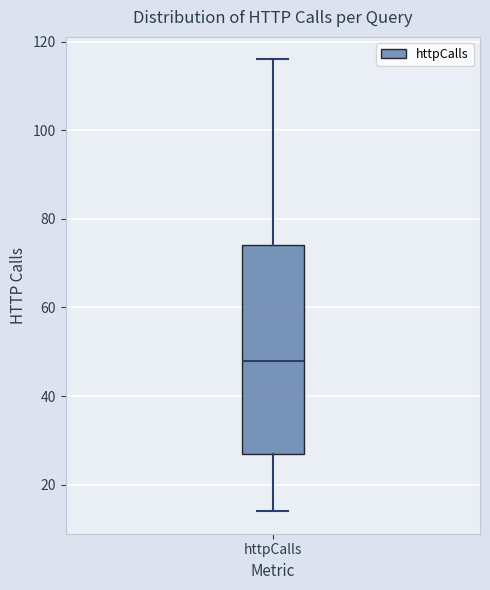

Read this box plot against the y-axis: the position of the median line, the range covered by the box, and the ends of both whiskers. The values are not printed on the chart, so give them approximately, as read against the axis.

median 48, box 28 to 74, whiskers 14 to 116